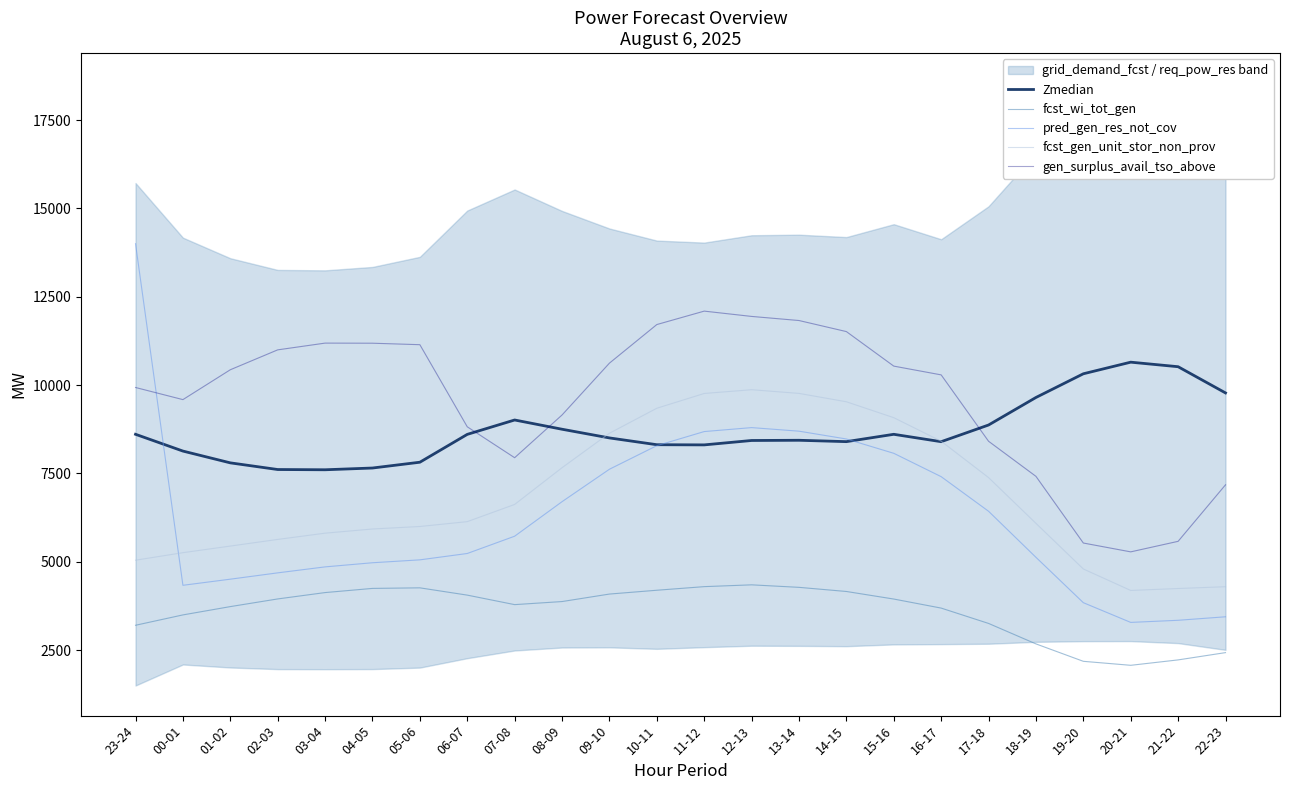

What is the sum of all fcst_wi_tot_gen values?

86607.0